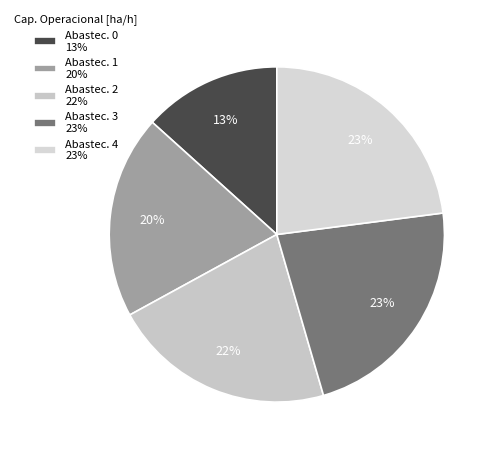

Rank the categories by value from highest to lowest.

4, 3, 2, 1, 0